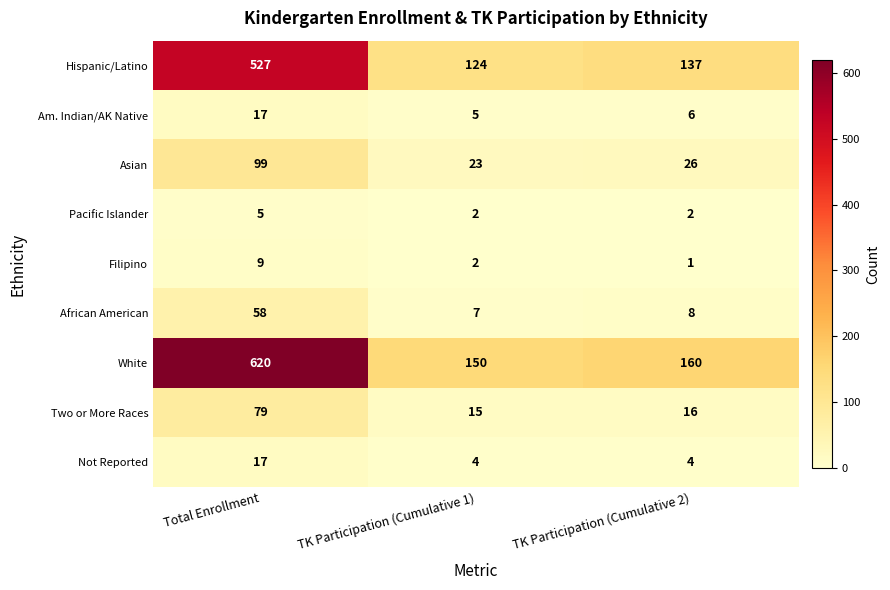

Is it true that Filipino equals 1 at TK Participation (Cumulative 2)?

True